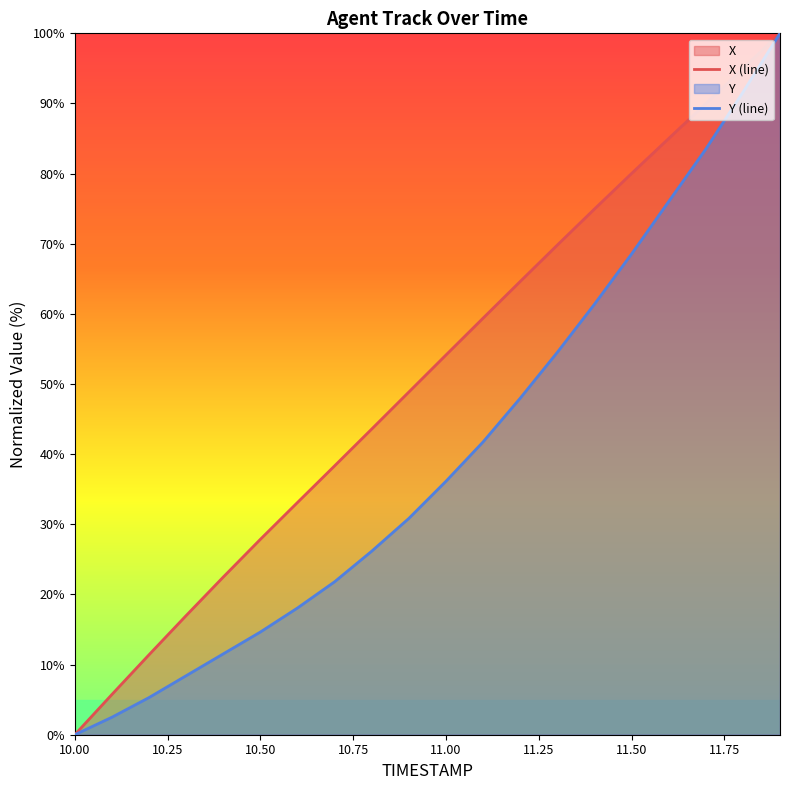

How many positive values does the Y (line) series have?

19